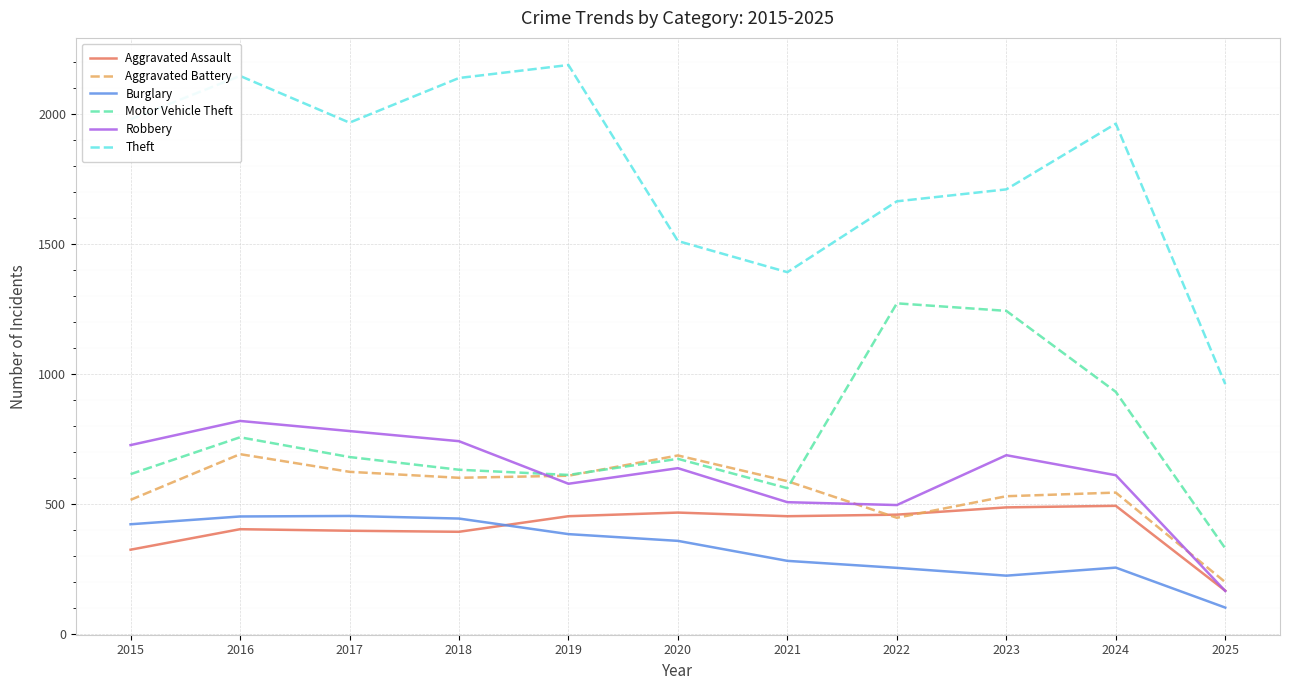

The Aggravated Battery series shows 686 at 2020. True or false?

True